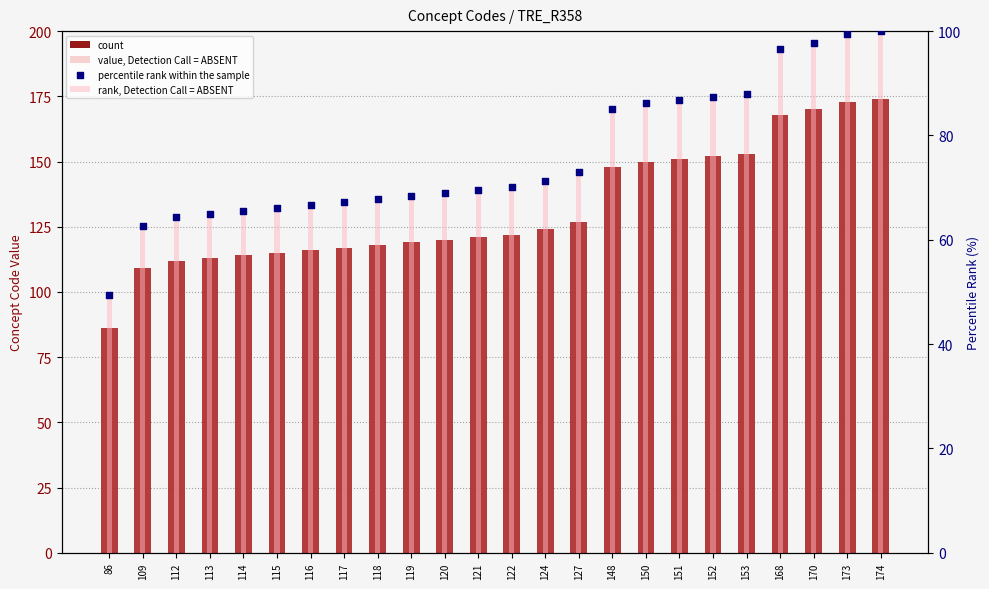

Which series contains the lowest Y value?

rank, Detection Call = ABSENT